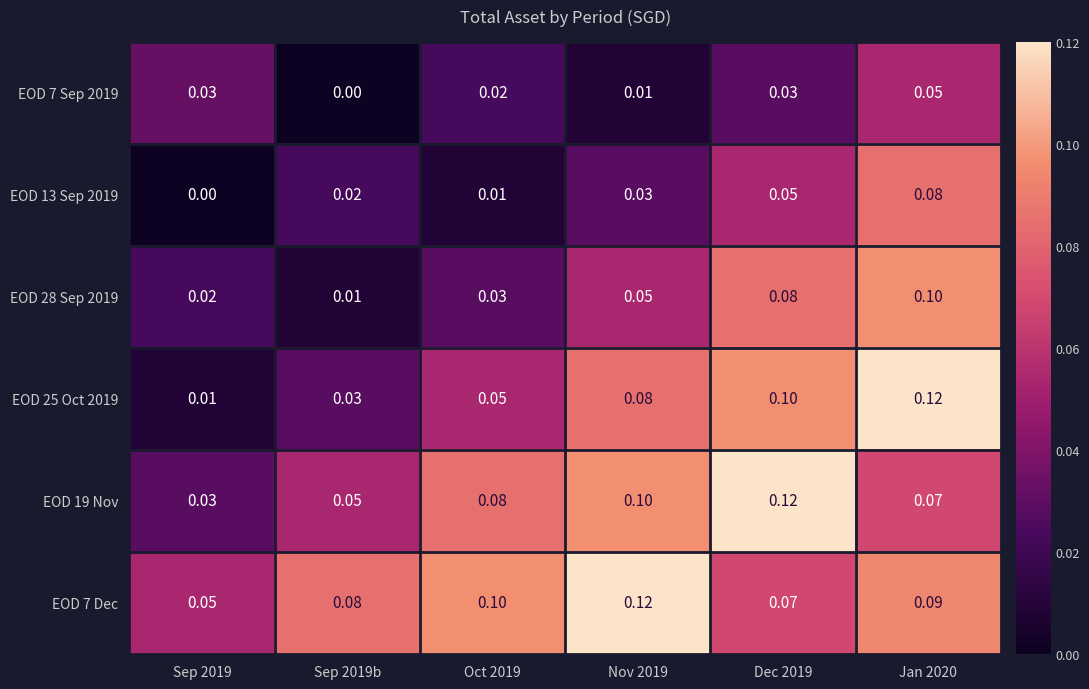

Is the value of EOD 7 Sep 2019 at Nov 2019 greater than the value of EOD 19 Nov at Sep 2019b?

No